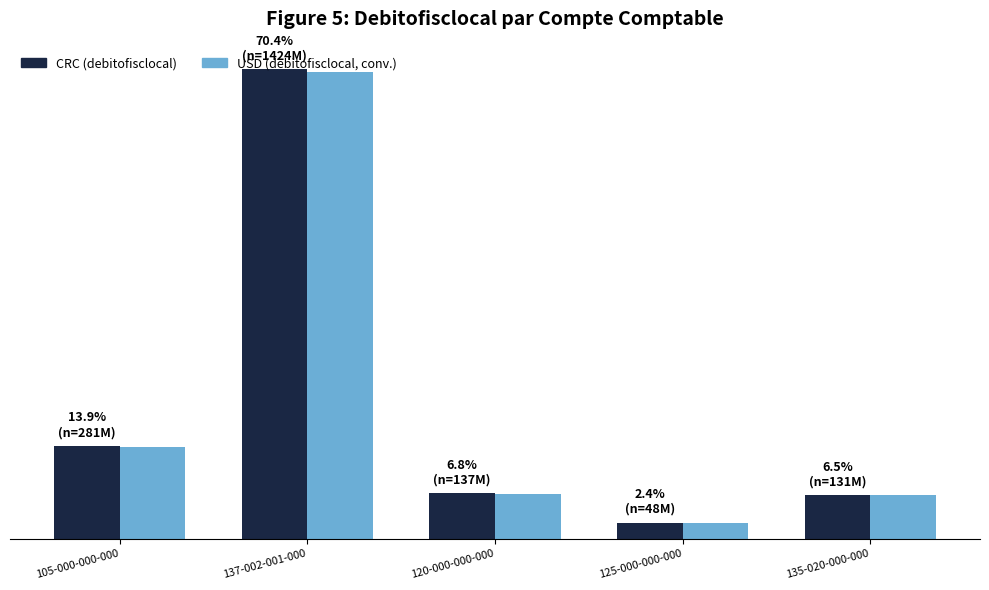

What is the difference between the highest and lowest values at 137-002-001-000?

8843972